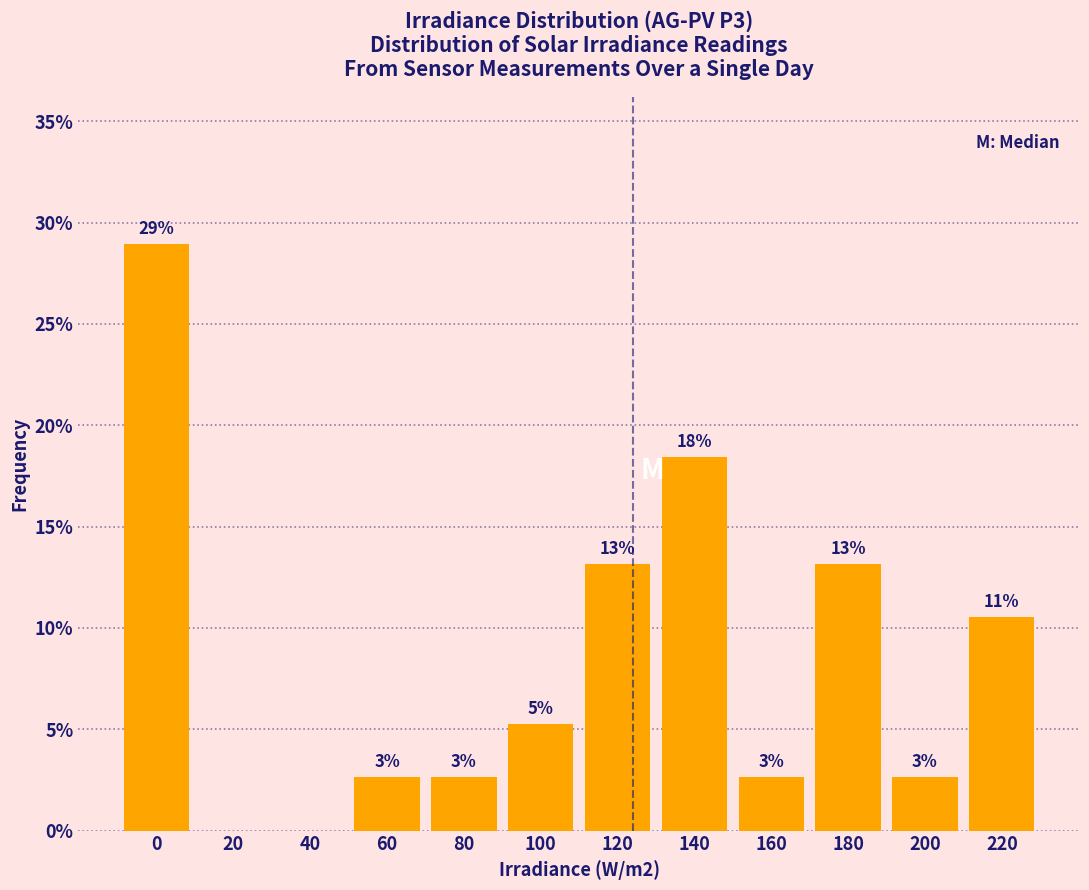

Are the bars horizontal?

No